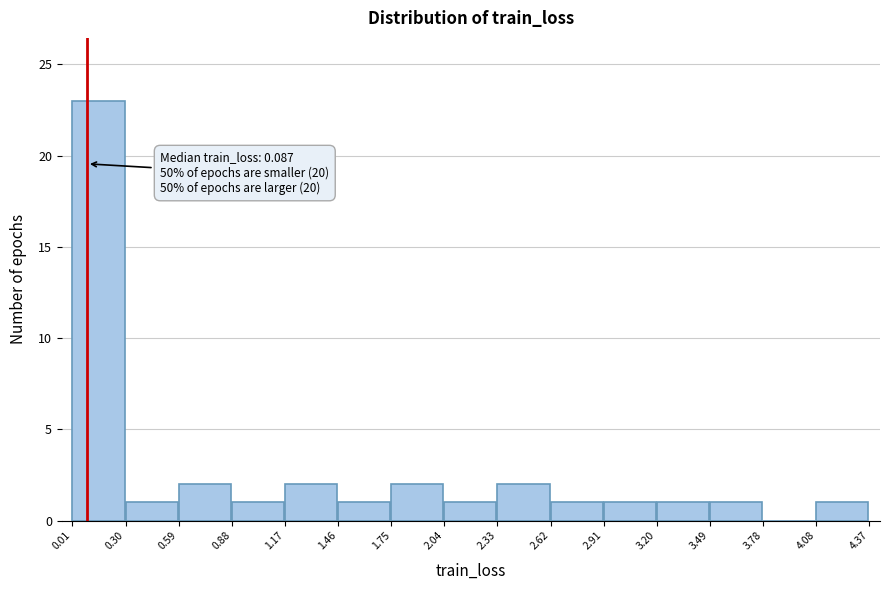

Which range on the x-axis has the tallest bar?

0.01 to 0.30